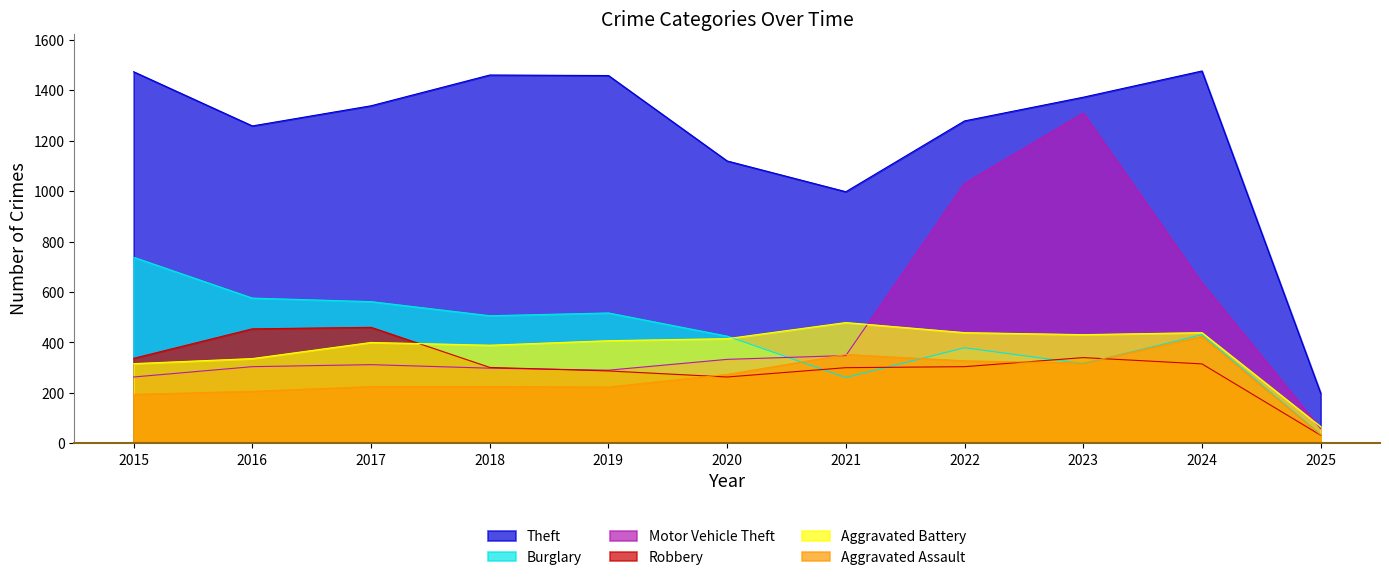

What is the difference between the second highest and minimum values in the Theft series?

1275